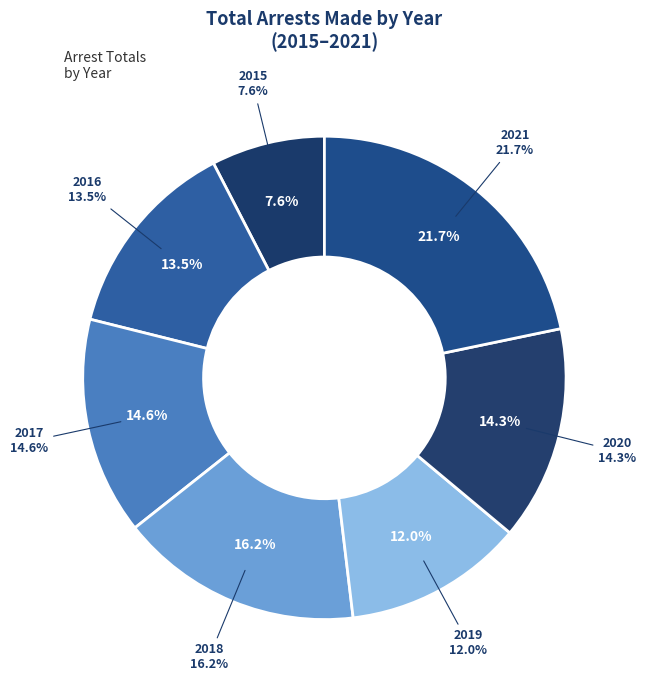

Approximately how many times larger is the value at 2017 compared to 2021?

0.7